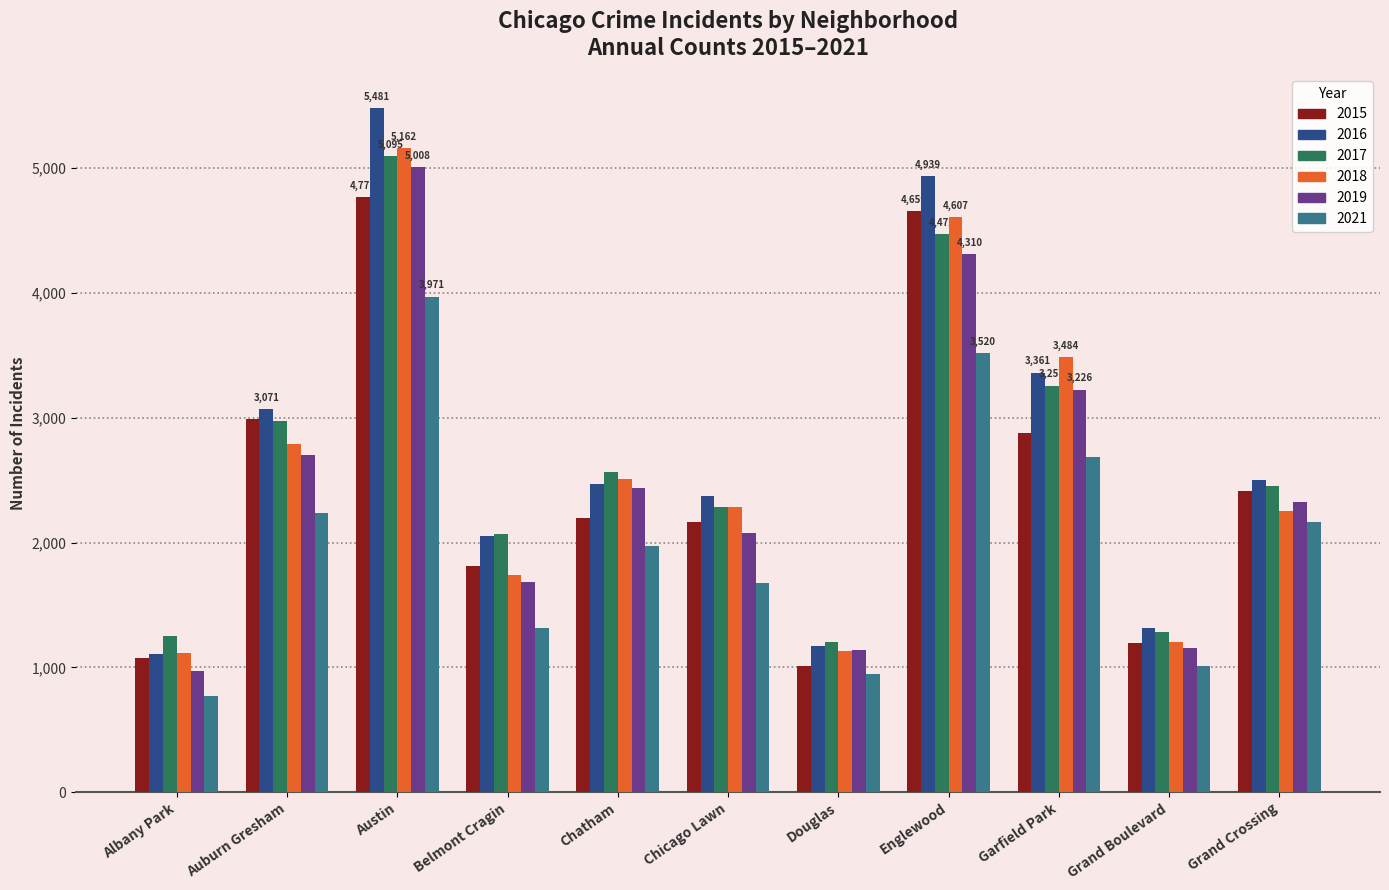

Between Grand Boulevard and Grand Crossing, which series saw the biggest shift?

2015